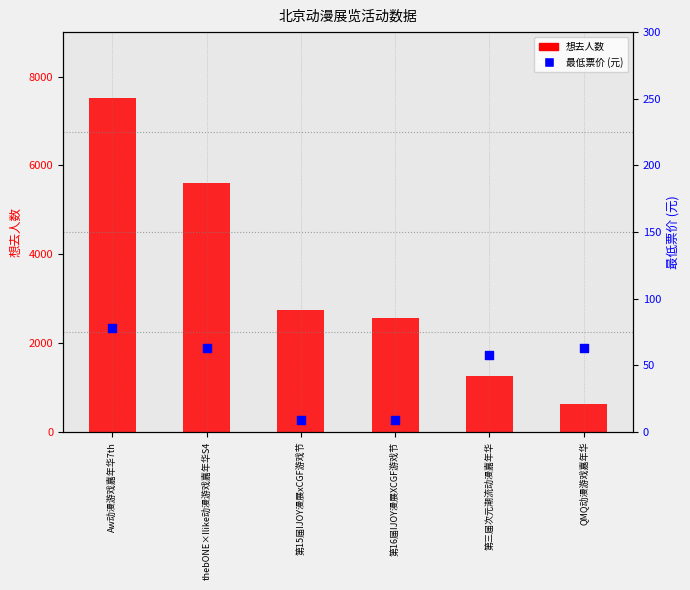

Which series has the largest Y range (max minus min)?

想去人数